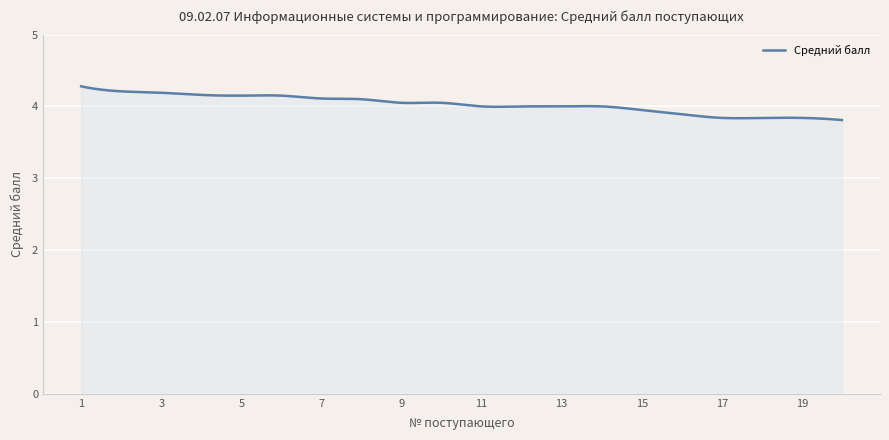

What is the greatest value displayed?

4.3